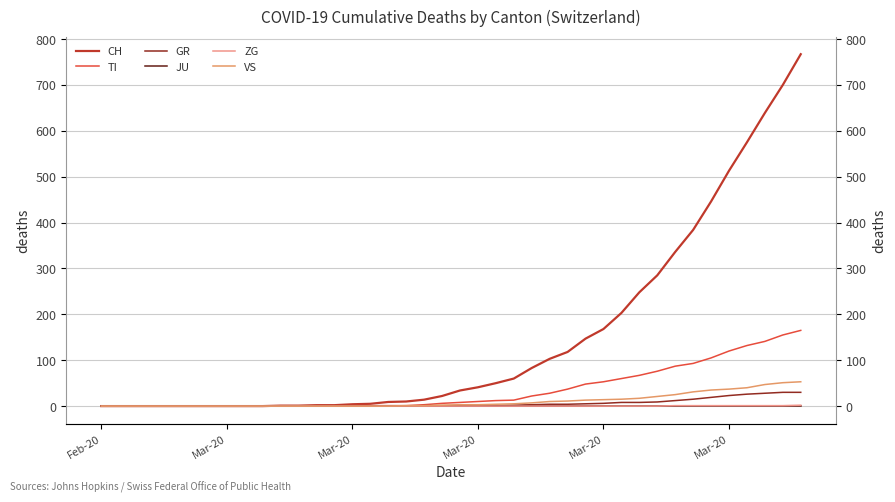

What is the maximum value for GR?

30